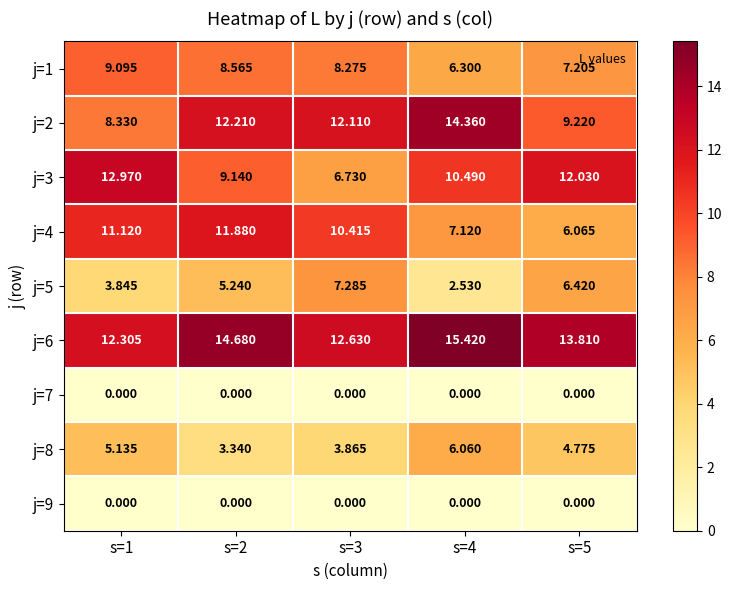

Between s=1 and s=4, which is larger?

s=1